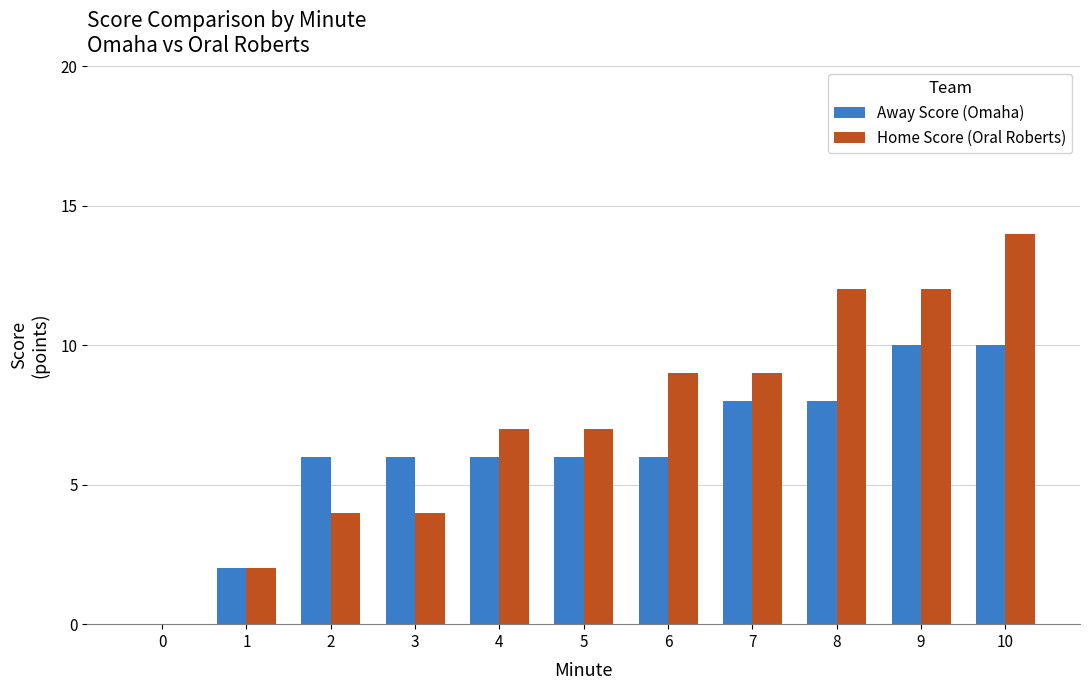

What is the difference between the Home Score (Oral Roberts) values at 4 and 6?

2